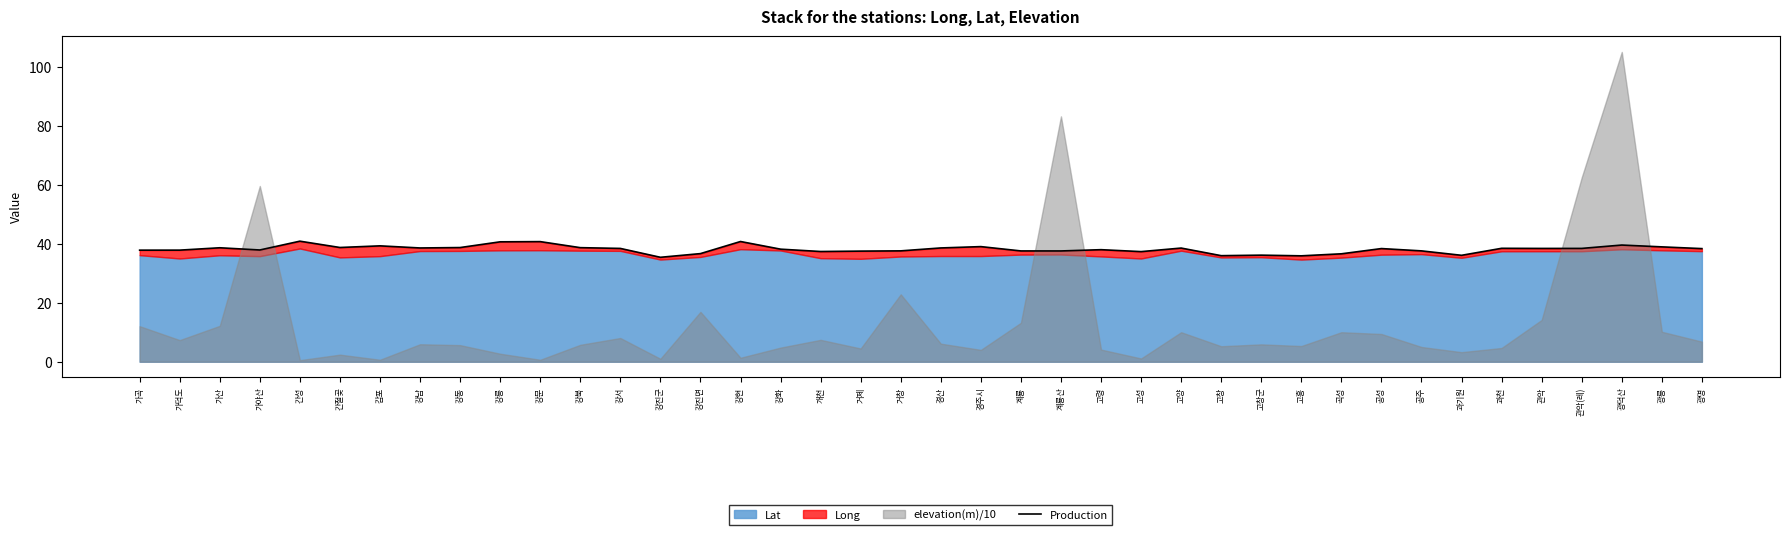

What is the sum of all values?

1525.2